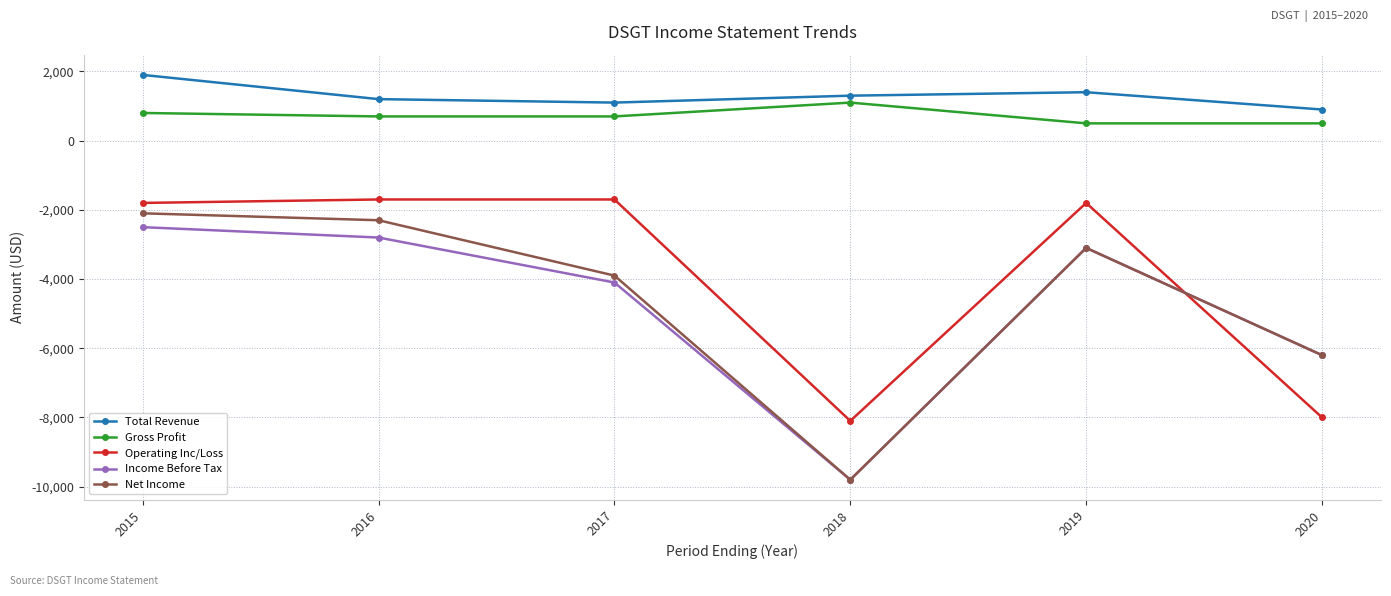

What is the difference between the second highest and minimum values in the Total Revenue series?

500